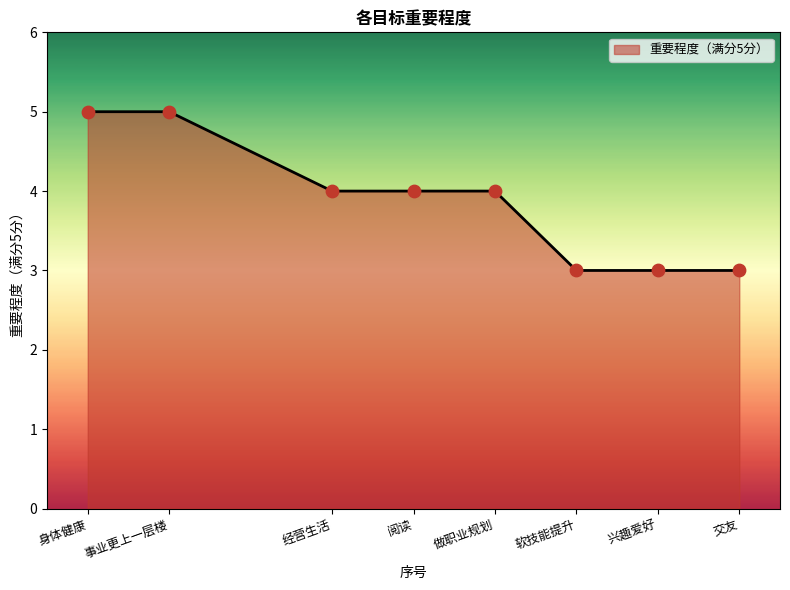

Which has a higher value, 交友 or 身体健康?

身体健康